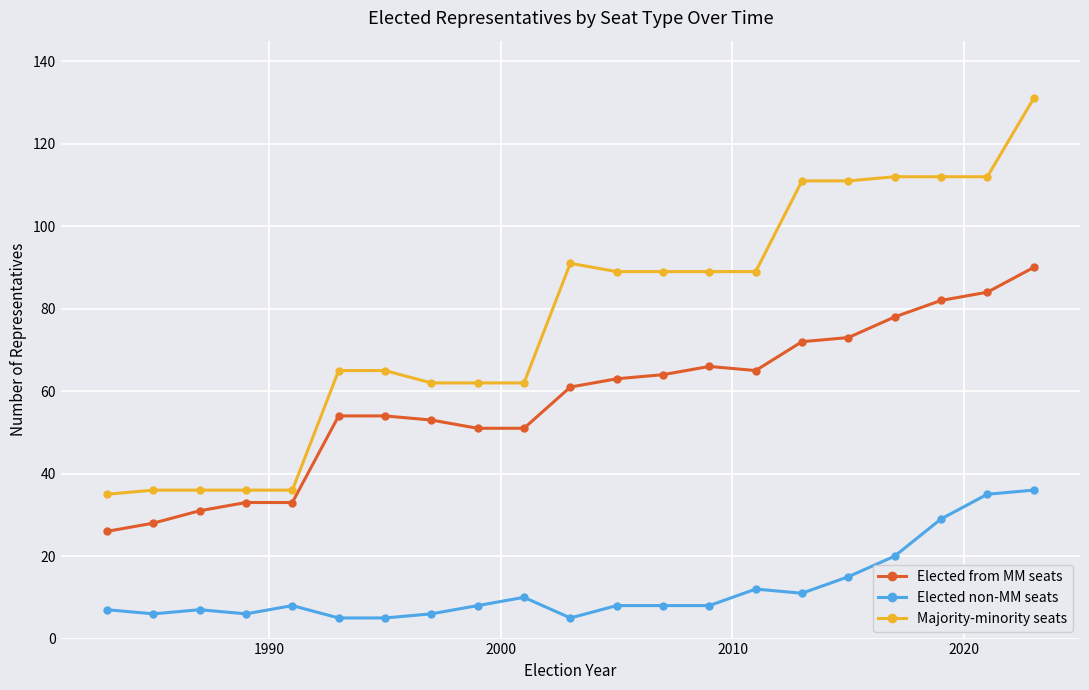

Rank the series by their average value, from highest to lowest.

Majority-minority seats, Elected from MM seats, Elected non-MM seats